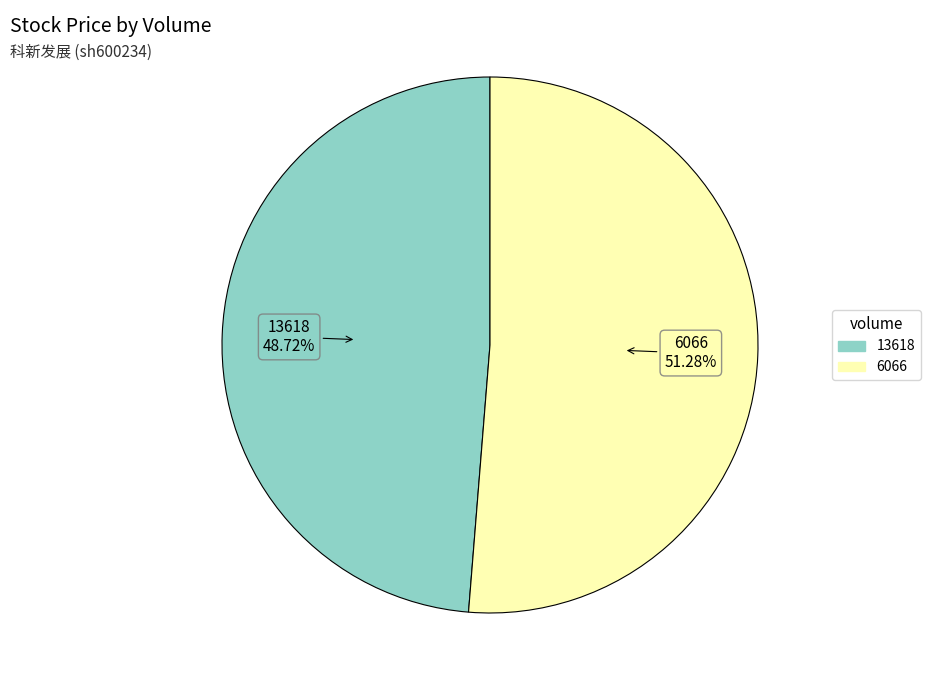

What is the smallest slice in the pie chart?

13618